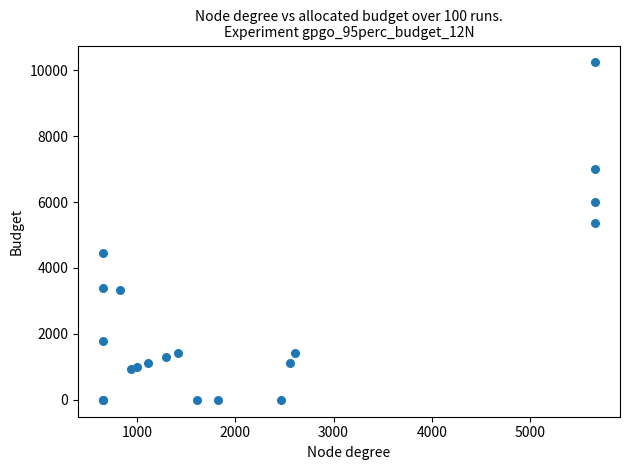

What Y value in the scatter plot is closest to 5117?

5372.5